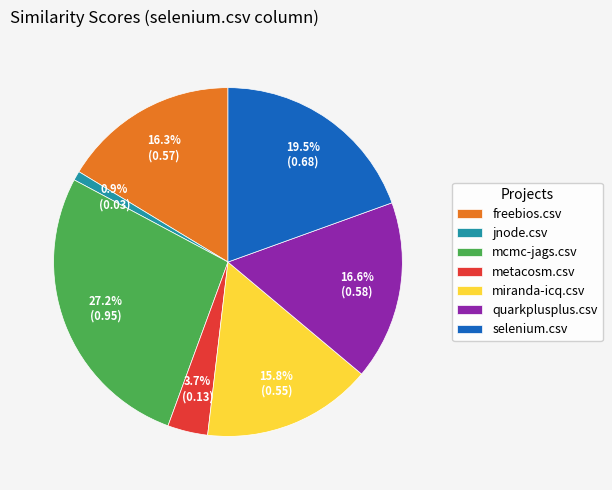

The jnode.csv slice represents 1% of the pie. True or false?

True